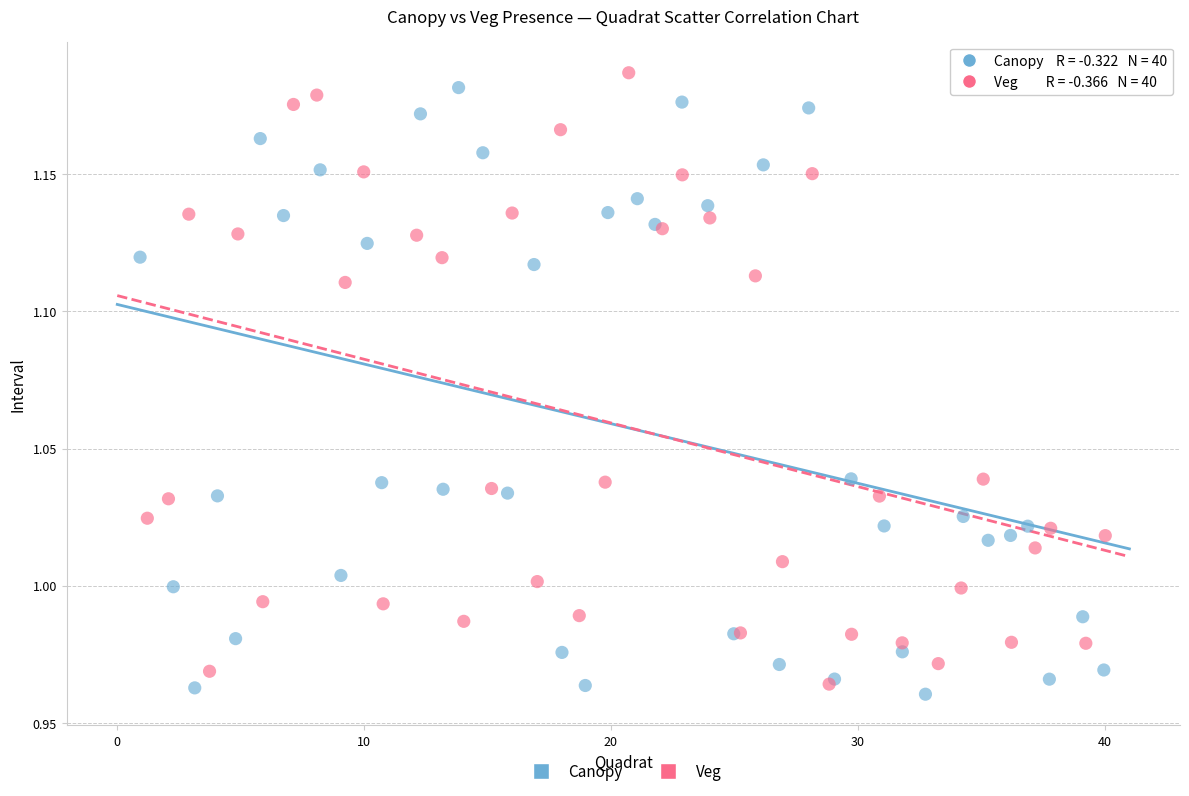

Which series contains the lowest Y value?

Canopy